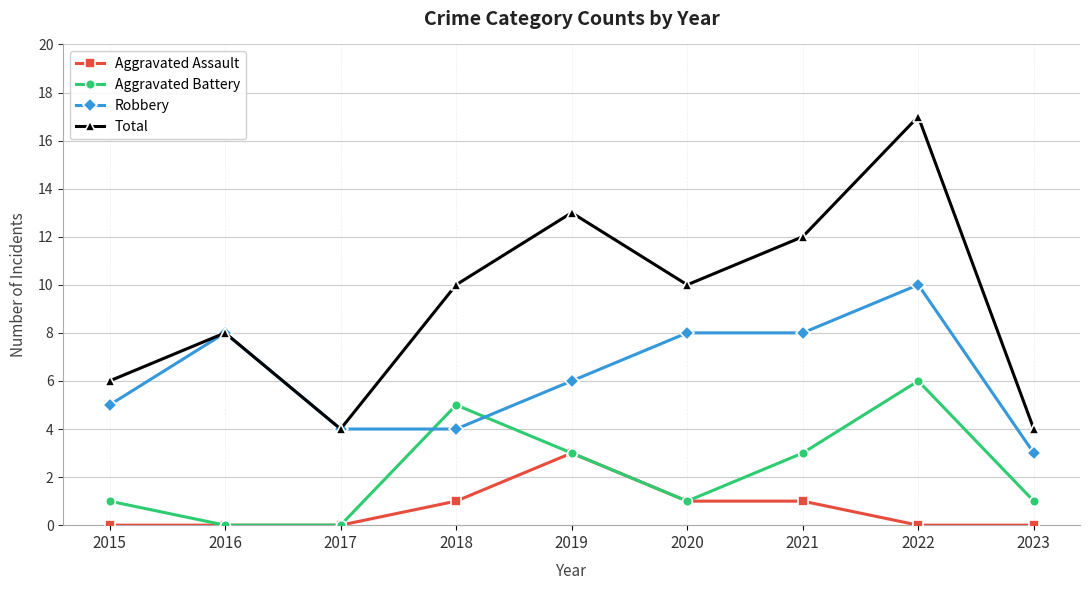

What is the maximum value shown in the chart?

17